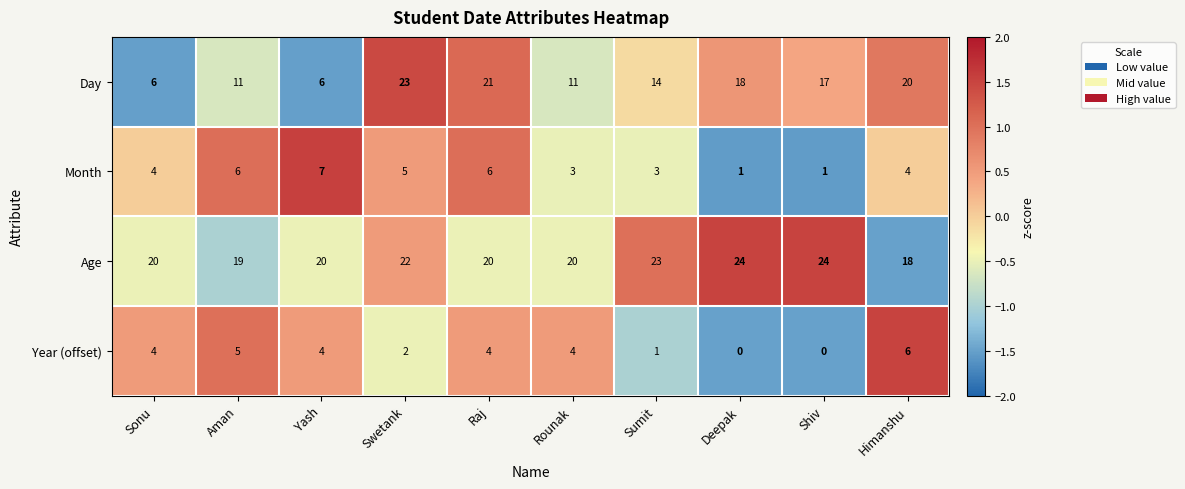

True or false: Age has a value of 24 at Shiv.

True